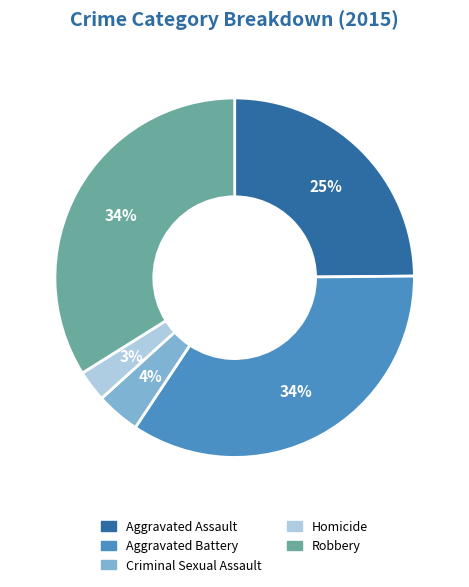

Count the number of slices in the pie.

5